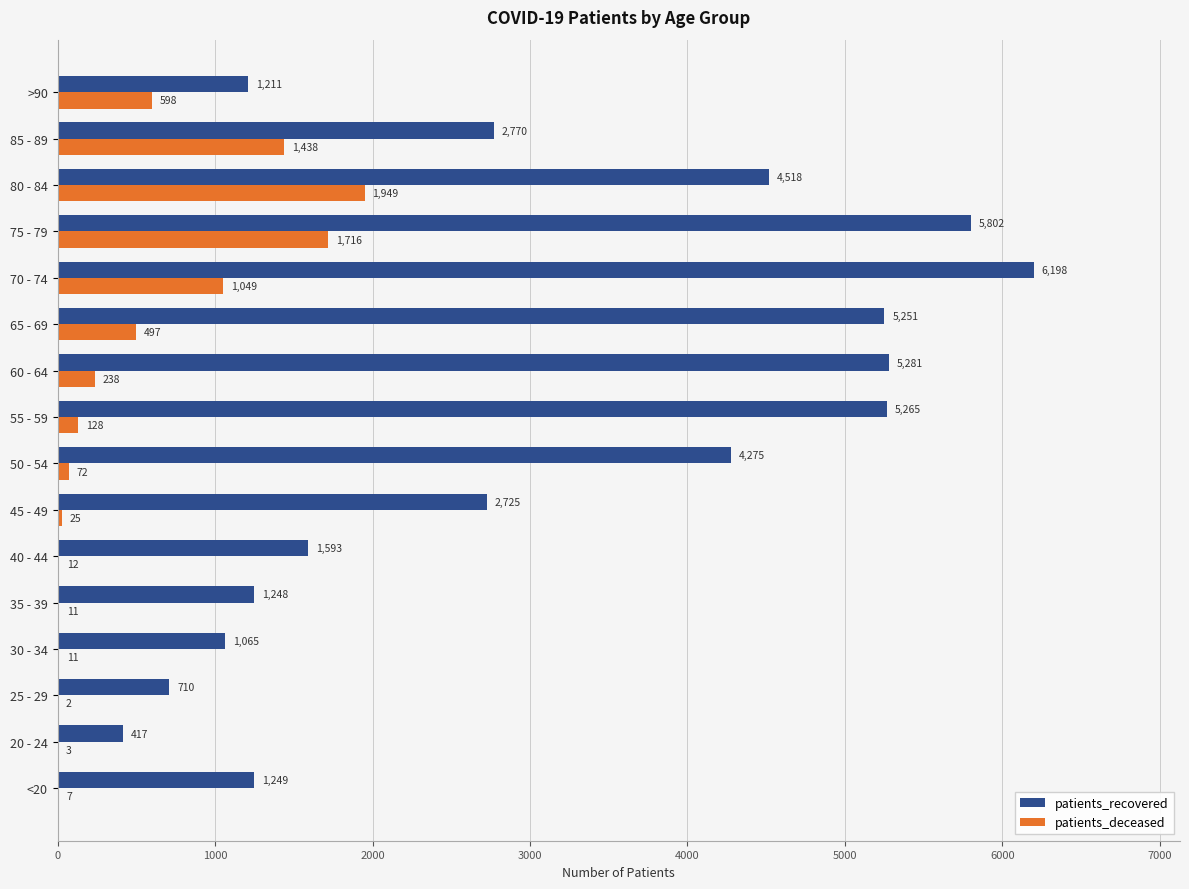

The value of patients_recovered at 20 - 24 is 417. True or false?

True